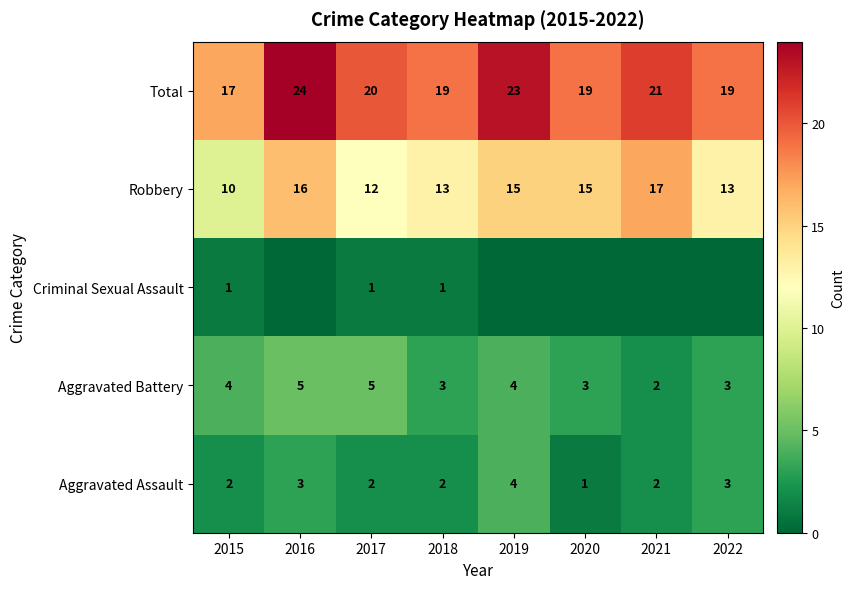

Is it true that Aggravated Battery equals 3 at 2018?

True